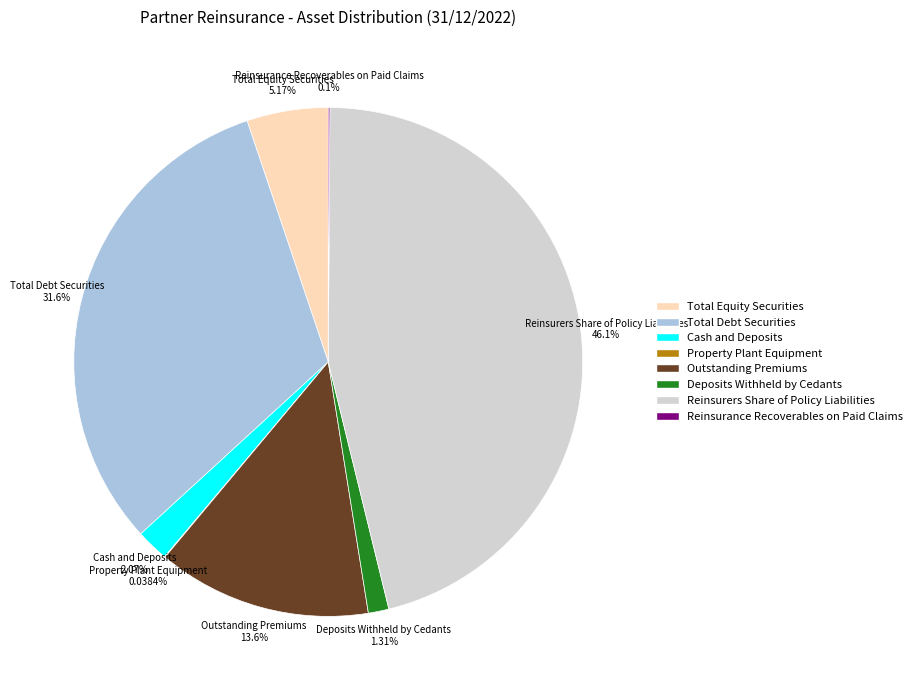

What is the ratio of the value at Cash and Deposits to the value at Deposits Withheld by Cedants?

1.6